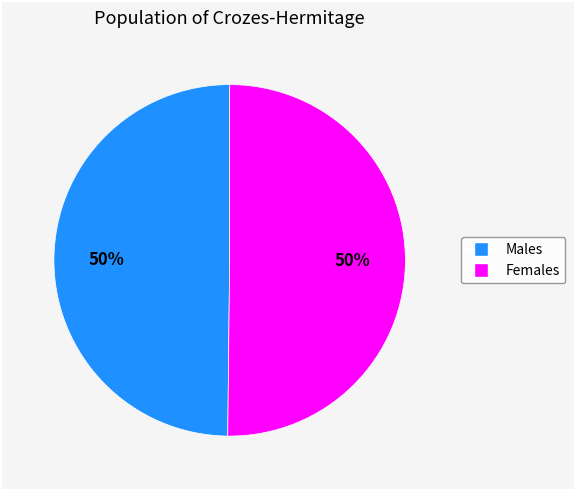

To the nearest percent, what is the average slice percentage?

50%